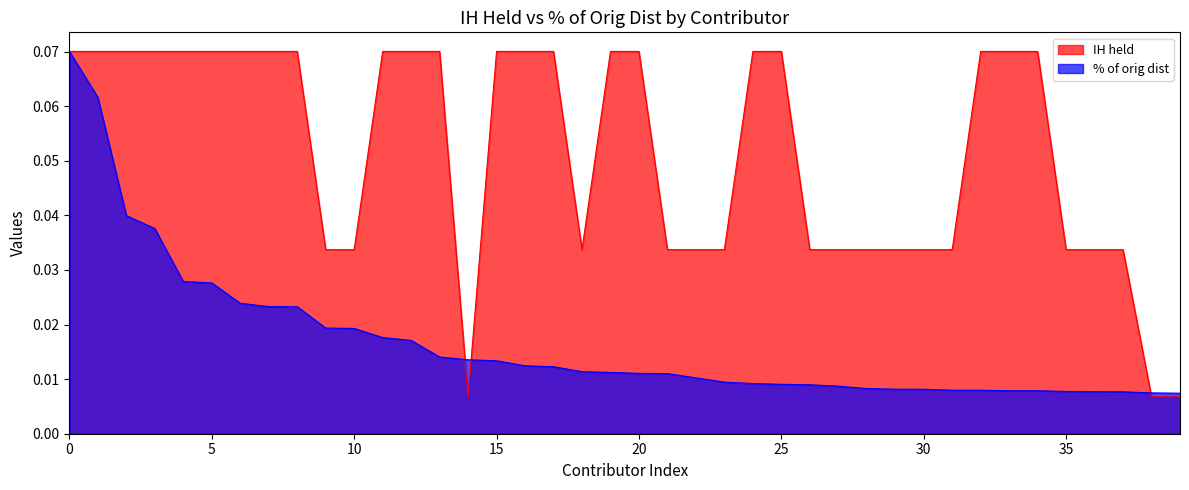

Which series ends up on top after the final intersection of % of orig dist and IH held?

% of orig dist